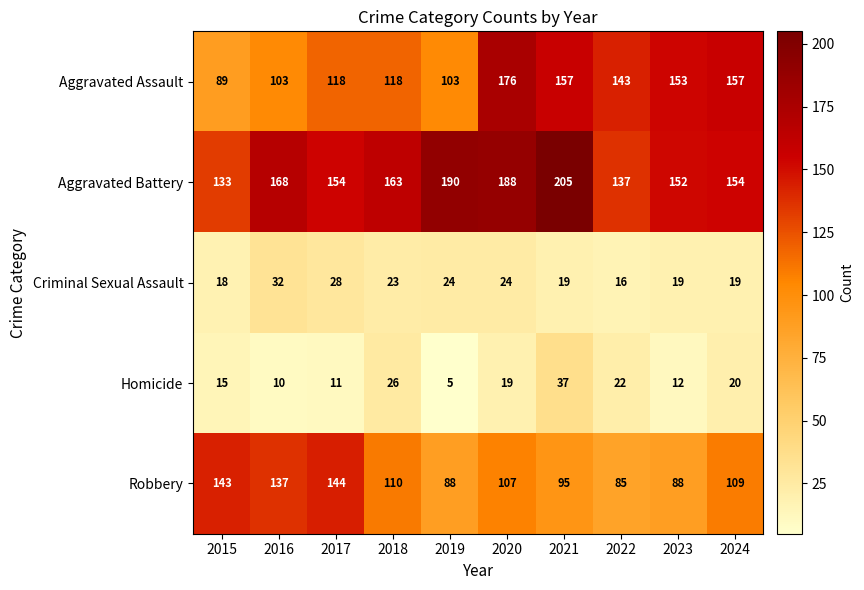

What is the difference between the Robbery values at 2015 and 2019?

55